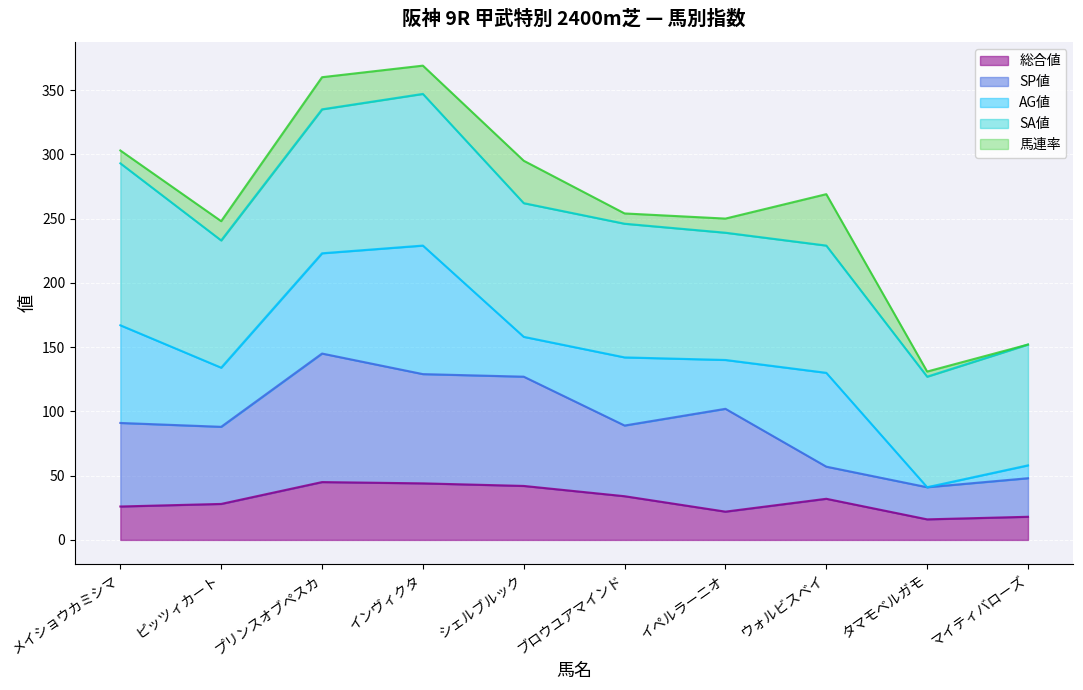

What is the total value across all series at インヴィクタ?

369